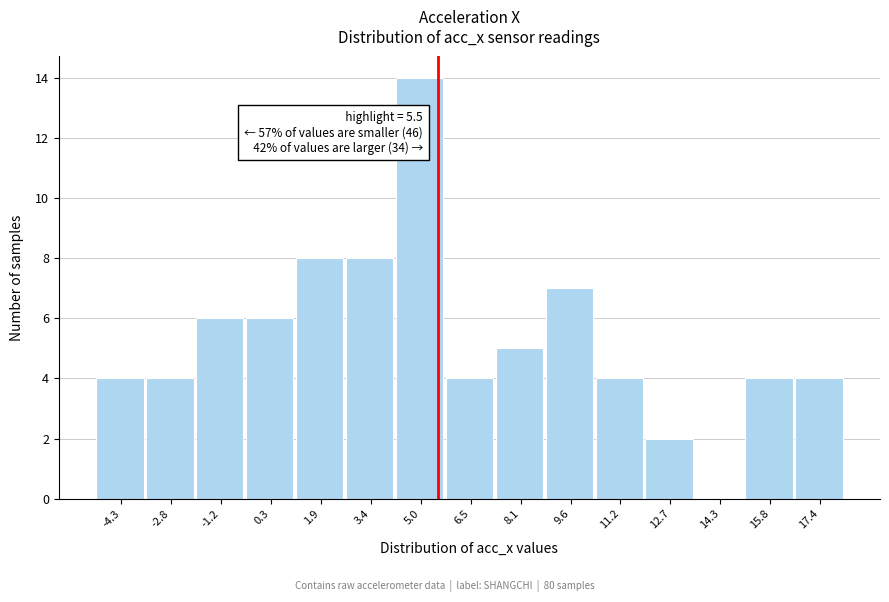

Over which range of the x-axis is the bar tallest?

4.2 to 5.8